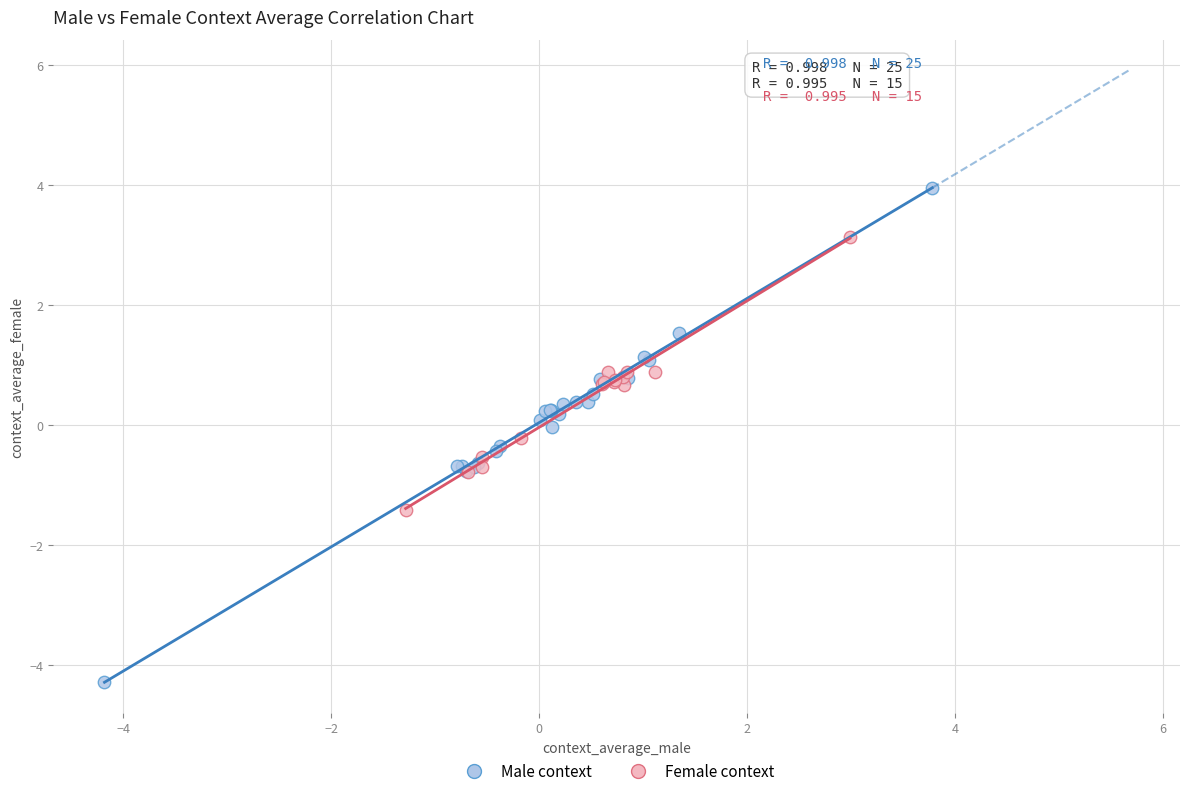

Which series reaches the minimum Y coordinate?

Male context